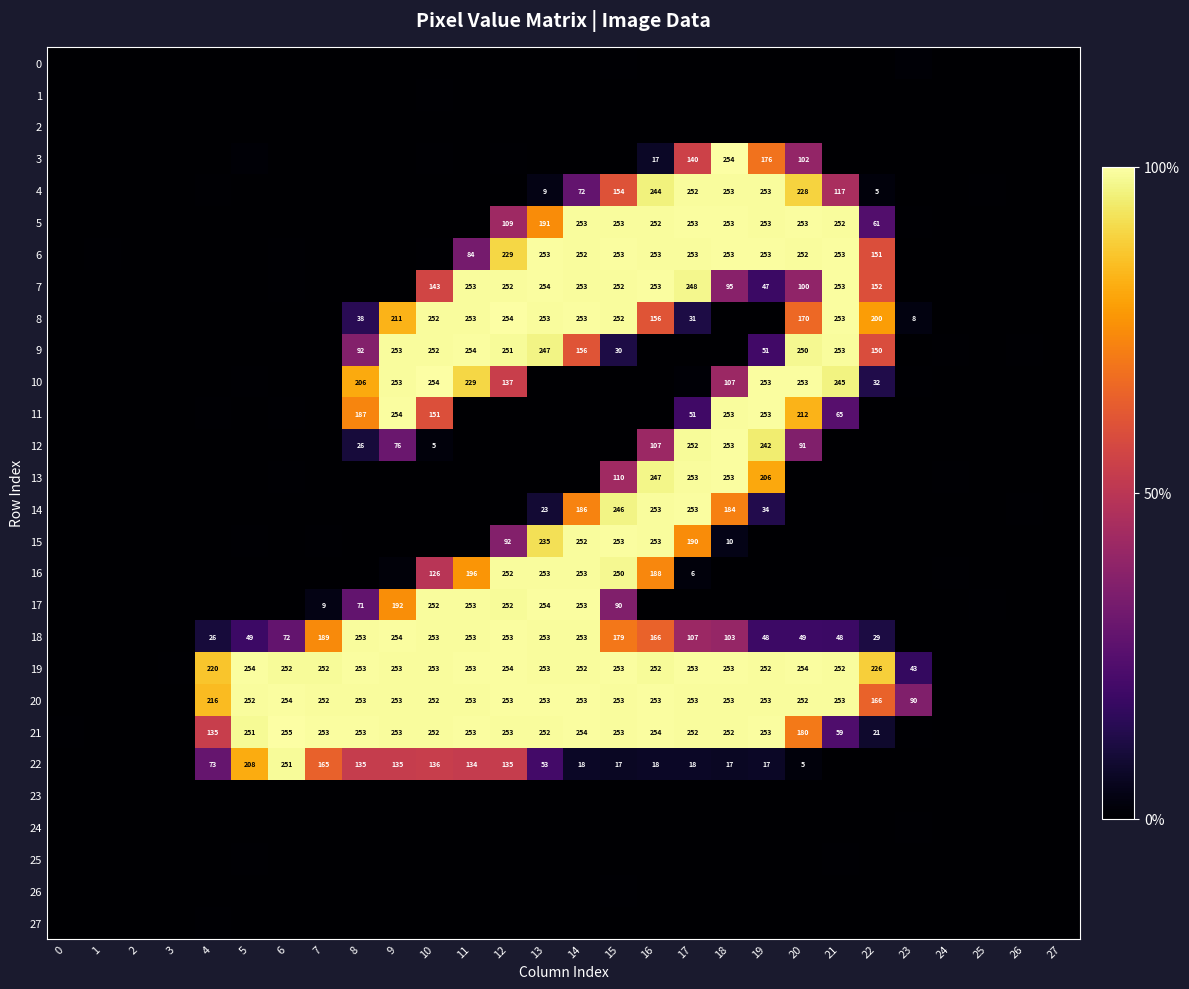

What is the sum of all 23 values?

6.5